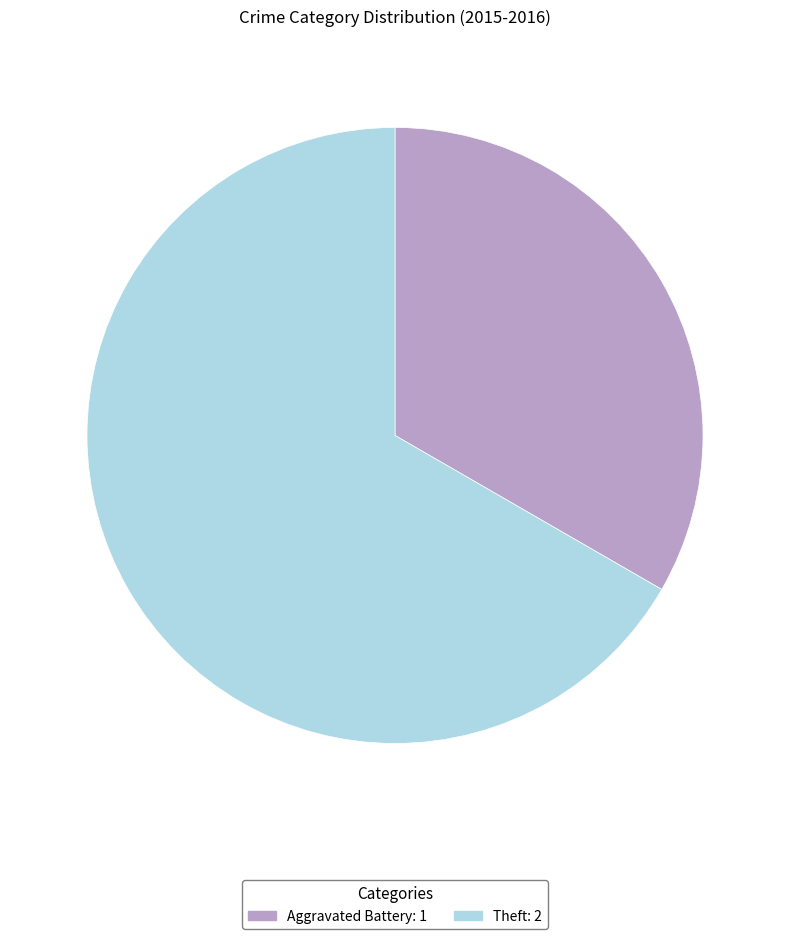

Combined, do Aggravated Battery and Theft account for over 50%?

Yes